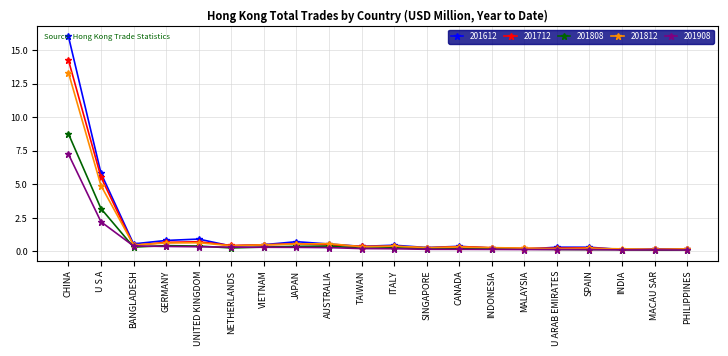

Which series has the widest spread of values?

201612